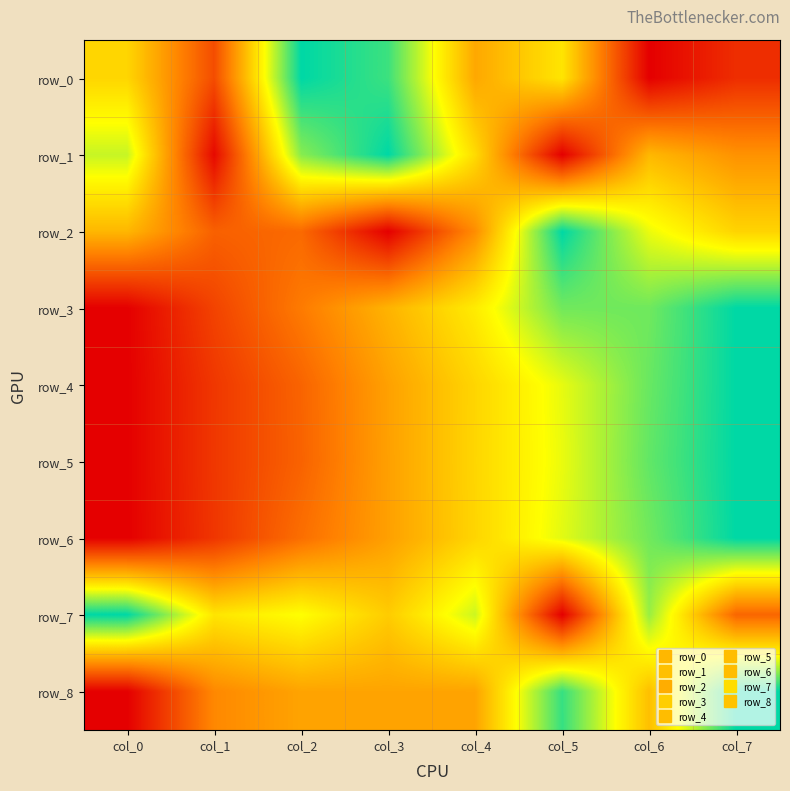

Where is row_4 nearest to the value 0?

col_0